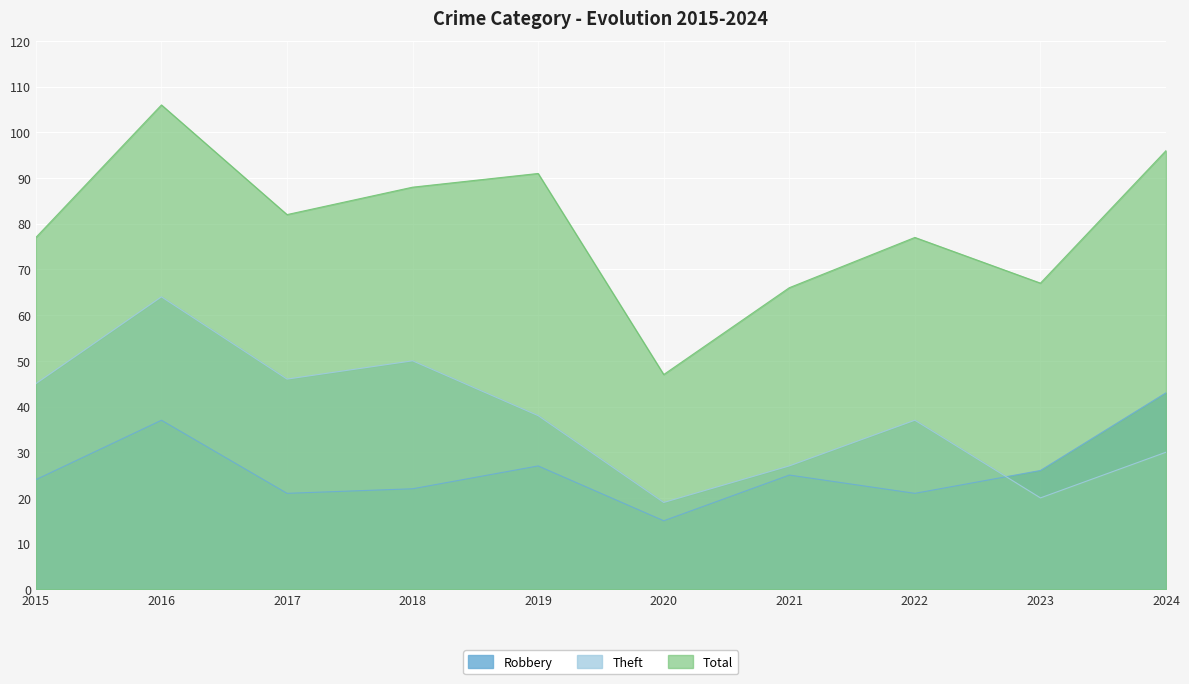

True or false: Theft and Robbery cross at least once.

True